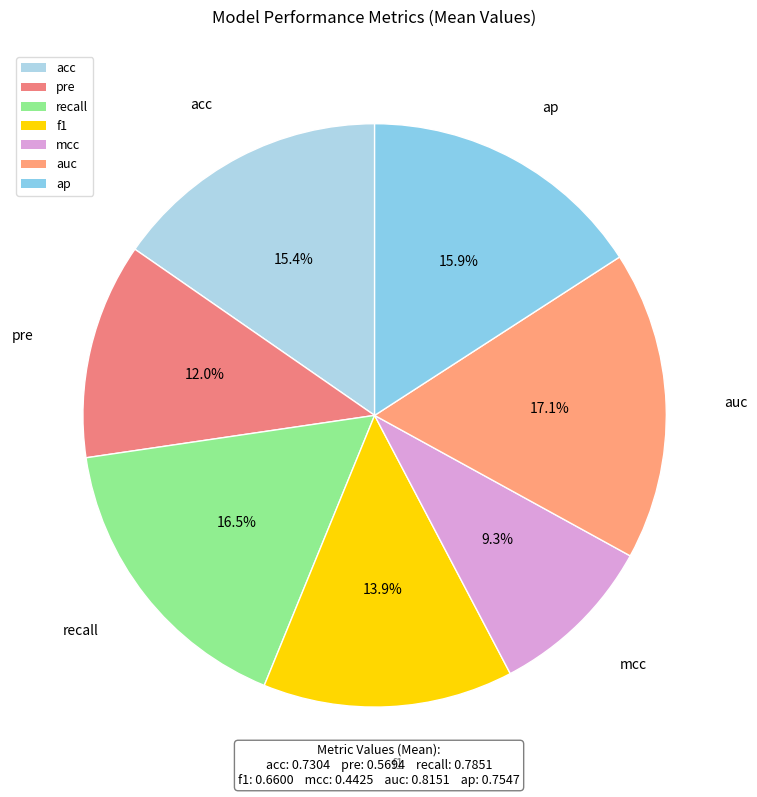

Which has a higher value, ap or recall?

recall